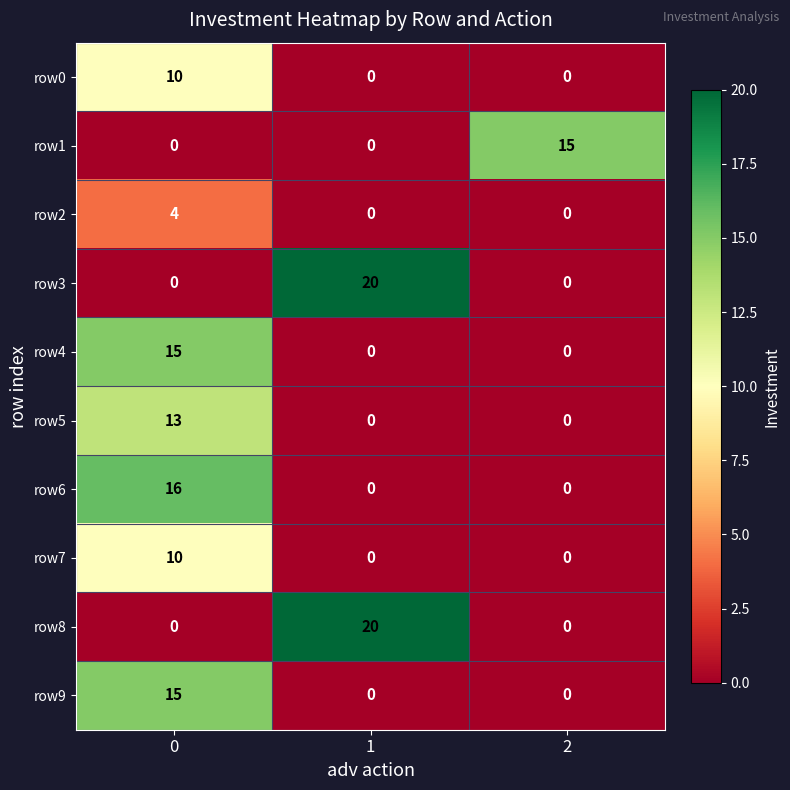

Between 0 and 2, which series saw the biggest shift?

row6